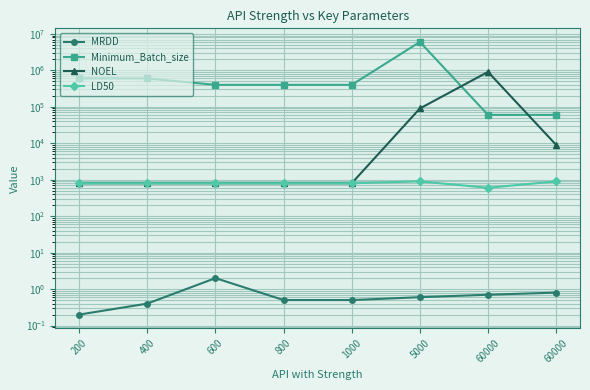

The value of MRDD at 1000 is 0.8. True or false?

False